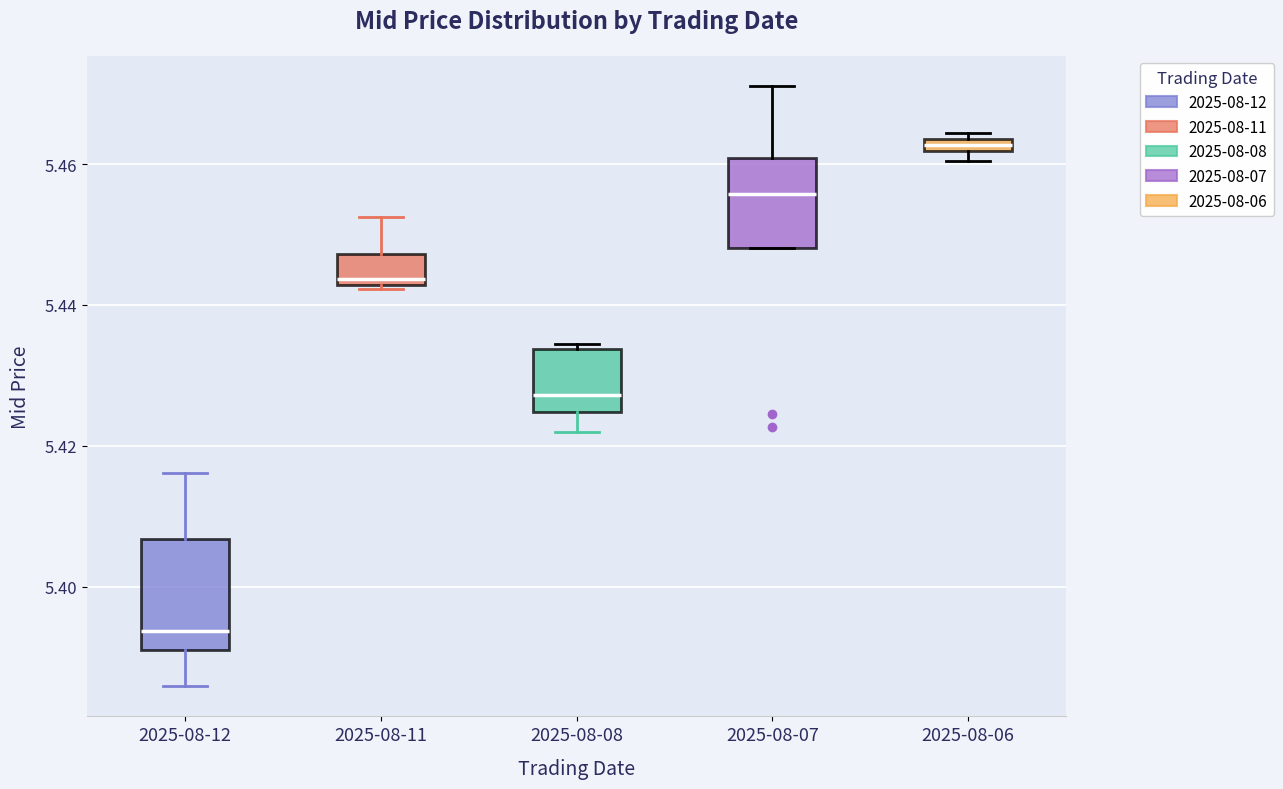

Where does the upper whisker of the box for 2025-08-12 end on the y-axis? The values are not printed on the chart, so give them approximately, as read against the axis.

5.416